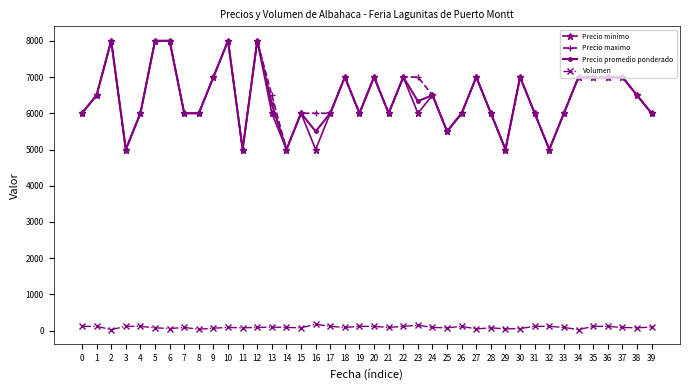

What is the difference between the second highest and minimum values in the Volumen series?

120